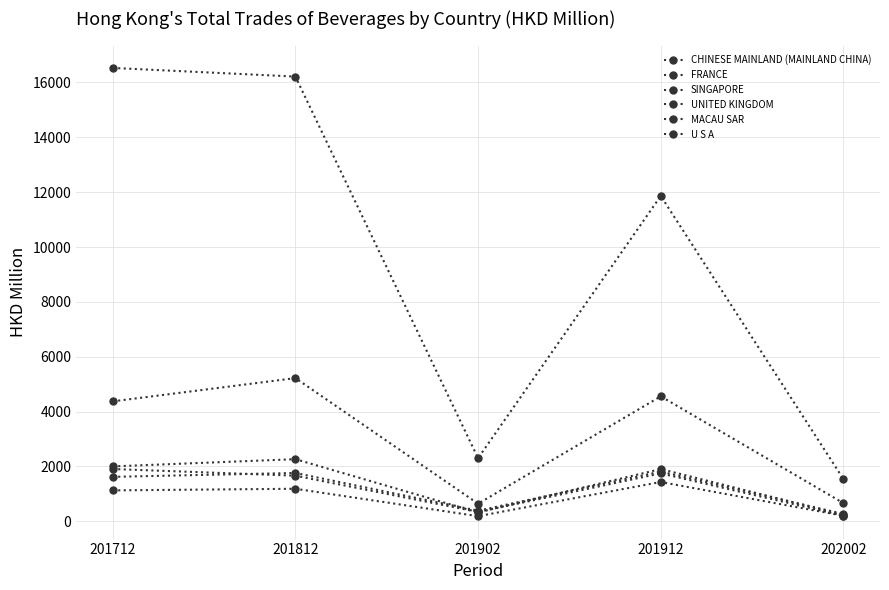

How many data points in U S A are above 1128?

3